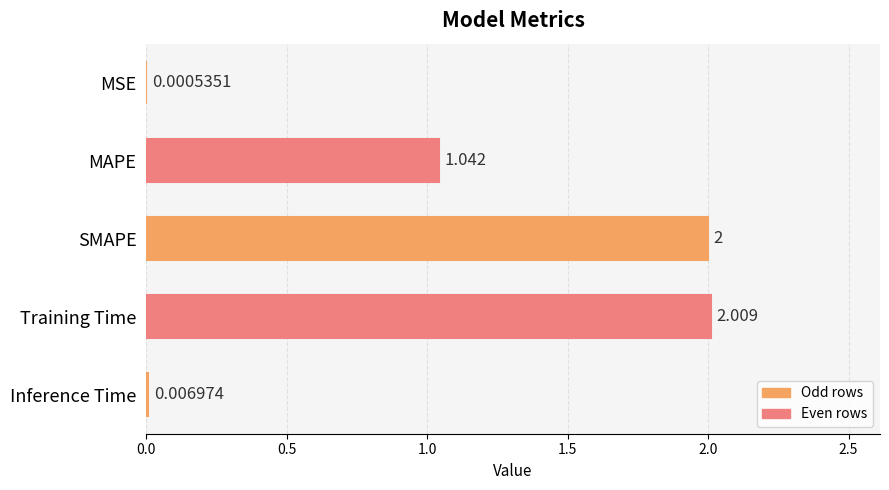

Which label corresponds to the largest value in the chart?

Training Time